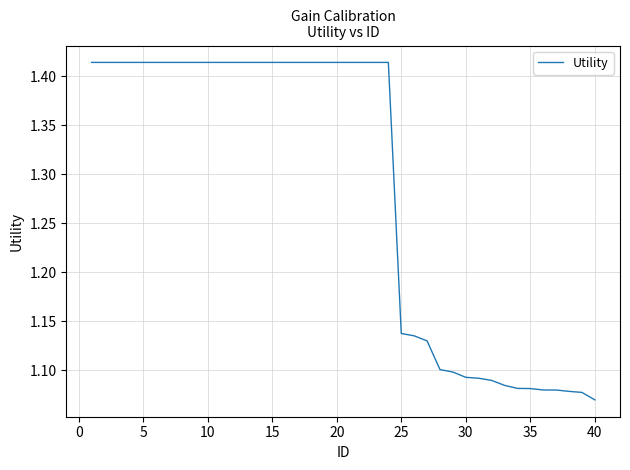

Does the chart display data point markers on the line(s)?

No